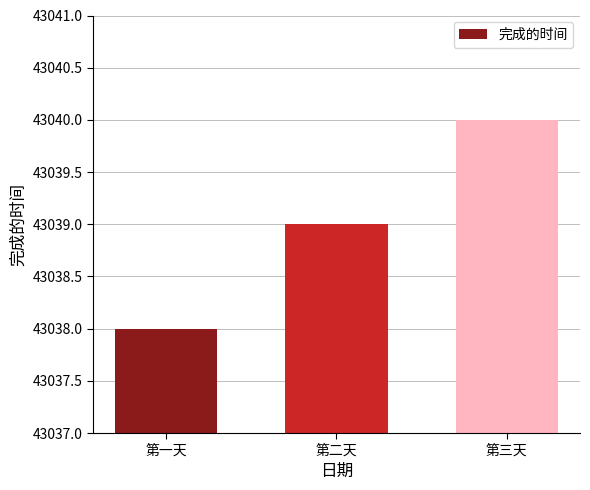

How many distinct data groups are displayed?

1